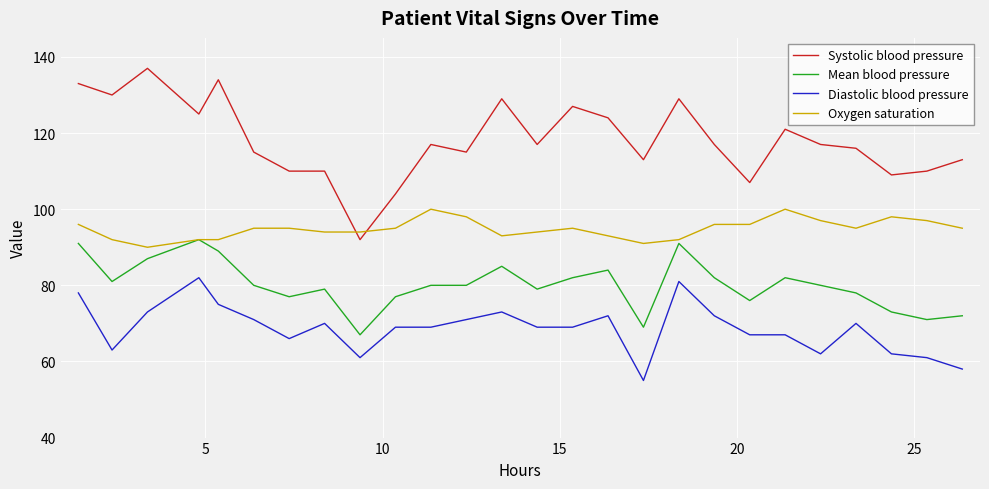

What is the maximum value shown in the chart?

137